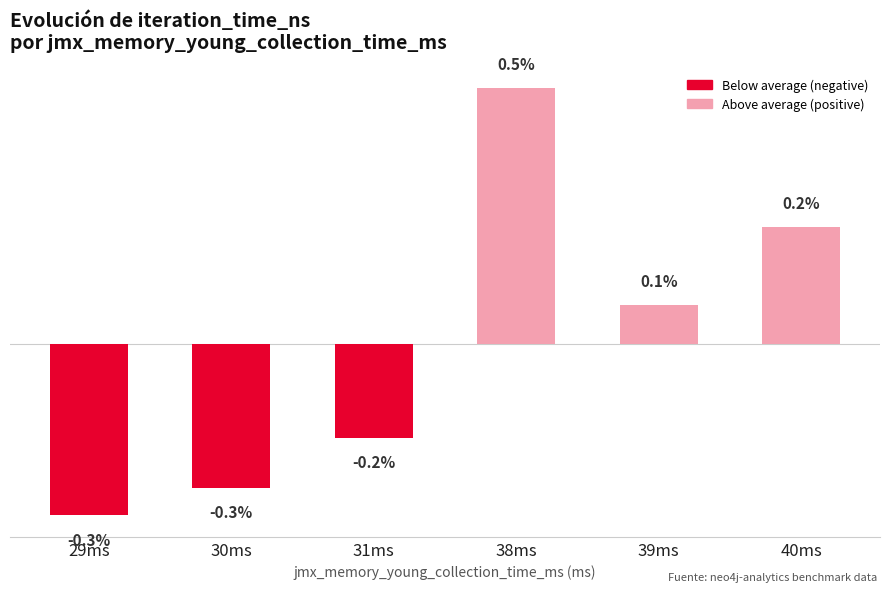

Which category has the highest value across all series?

38ms